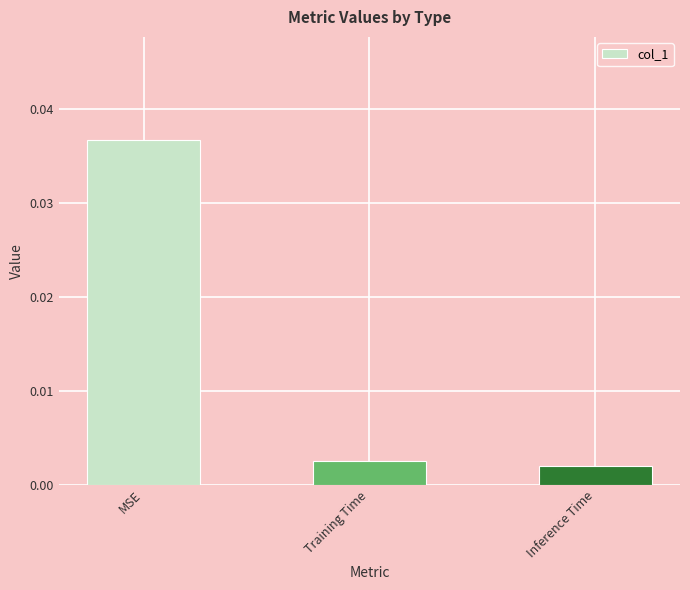

How many bars are there in total?

3